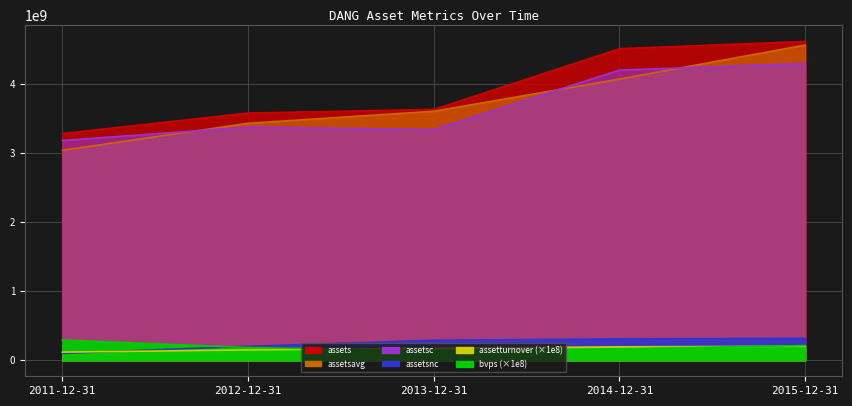

What is the average value of the assetturnover series?

168920000